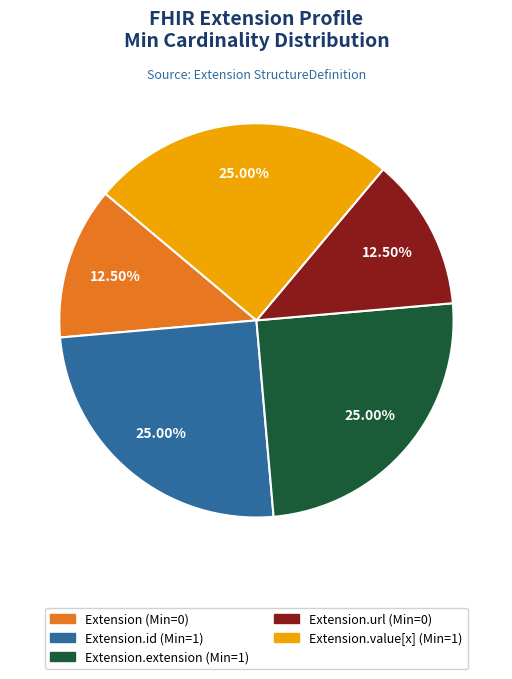

Is there a majority slice in this chart?

No